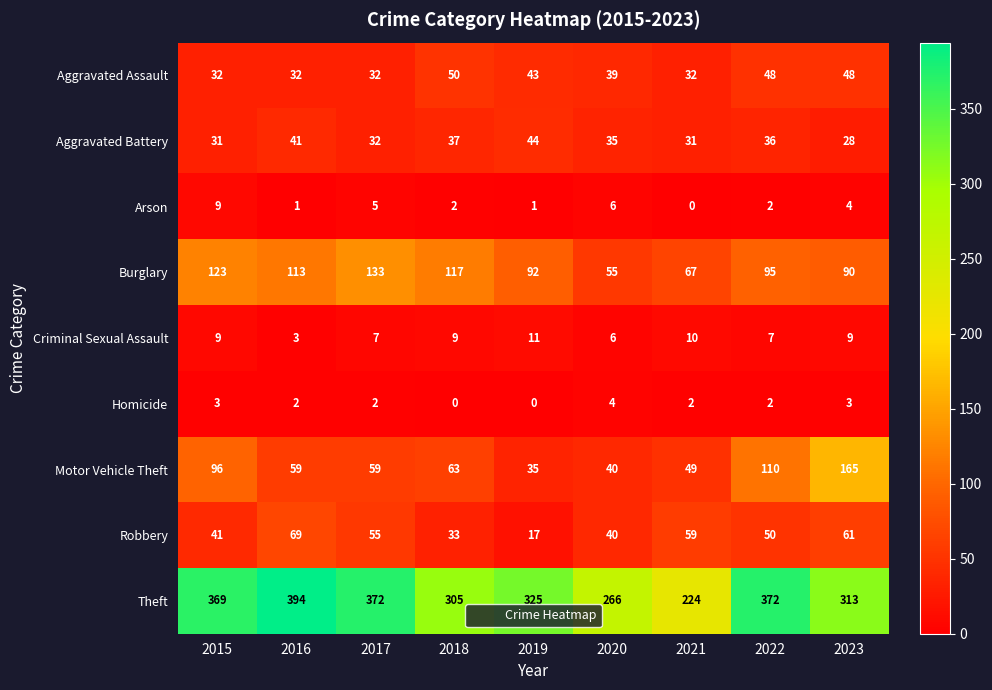

At which label does Theft first exceed 325?

2015